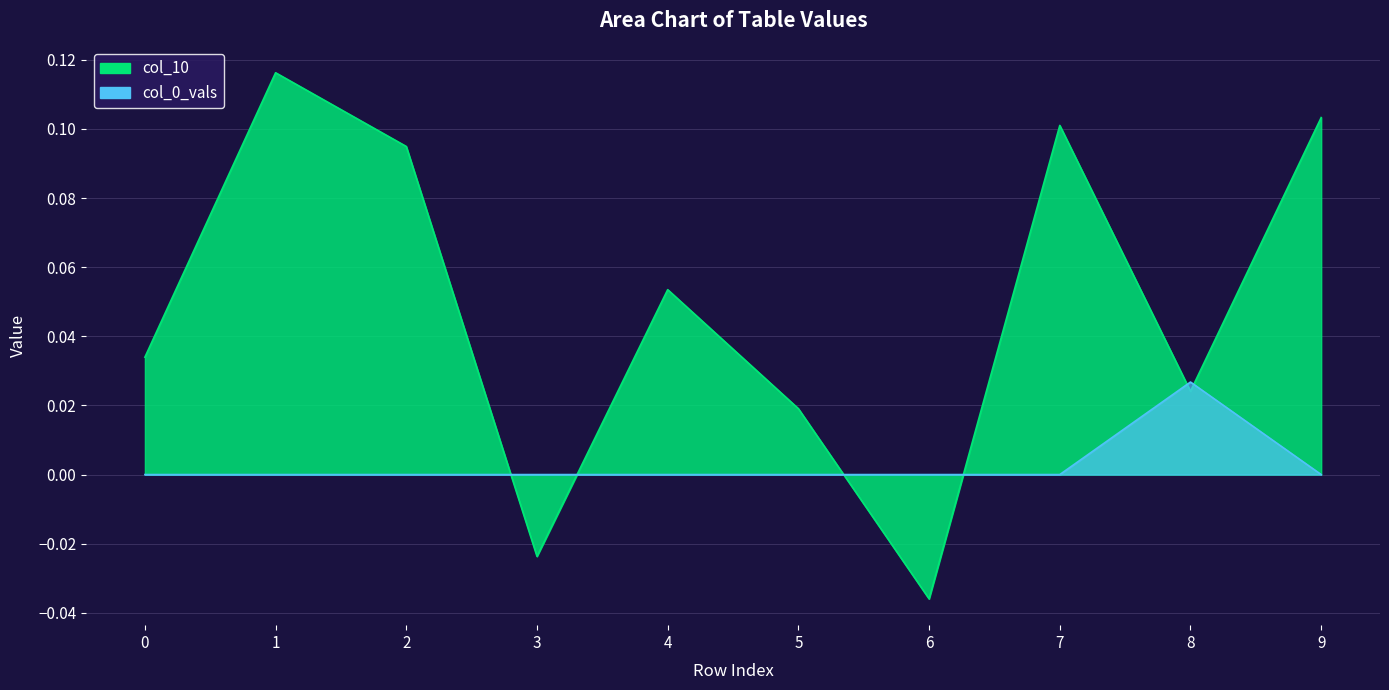

What are all the series names shown in the legend?

col_10, col_0_vals